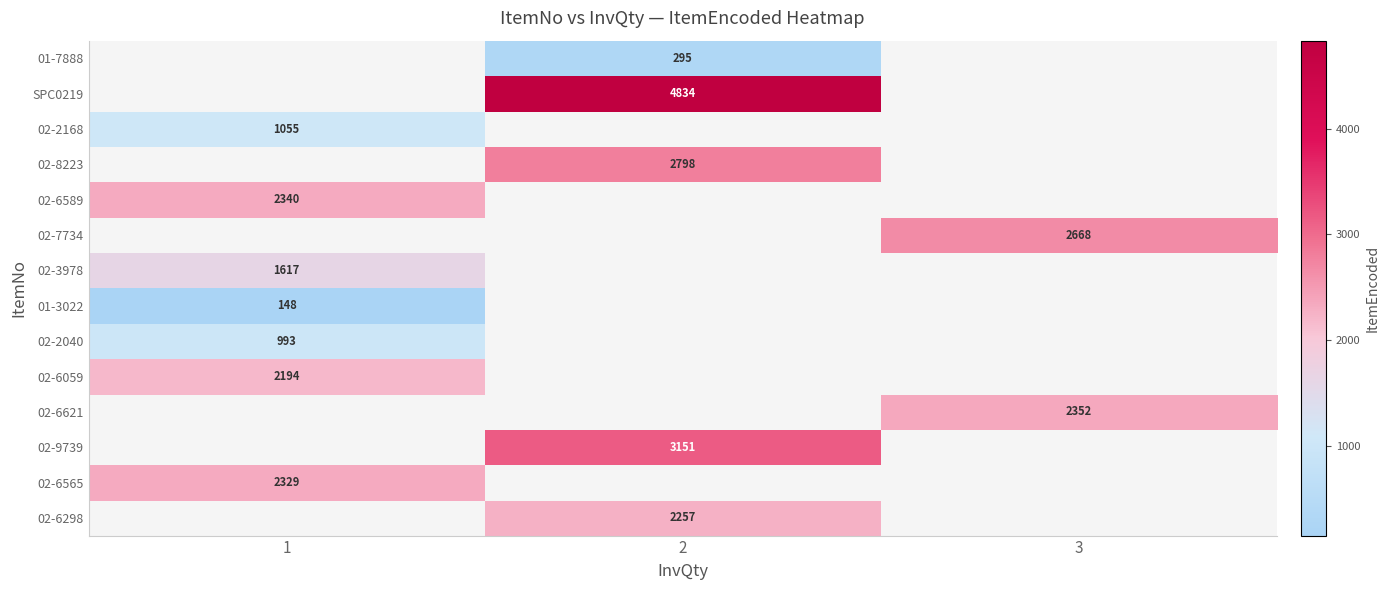

At which category does the chart reach its minimum across all series?

1